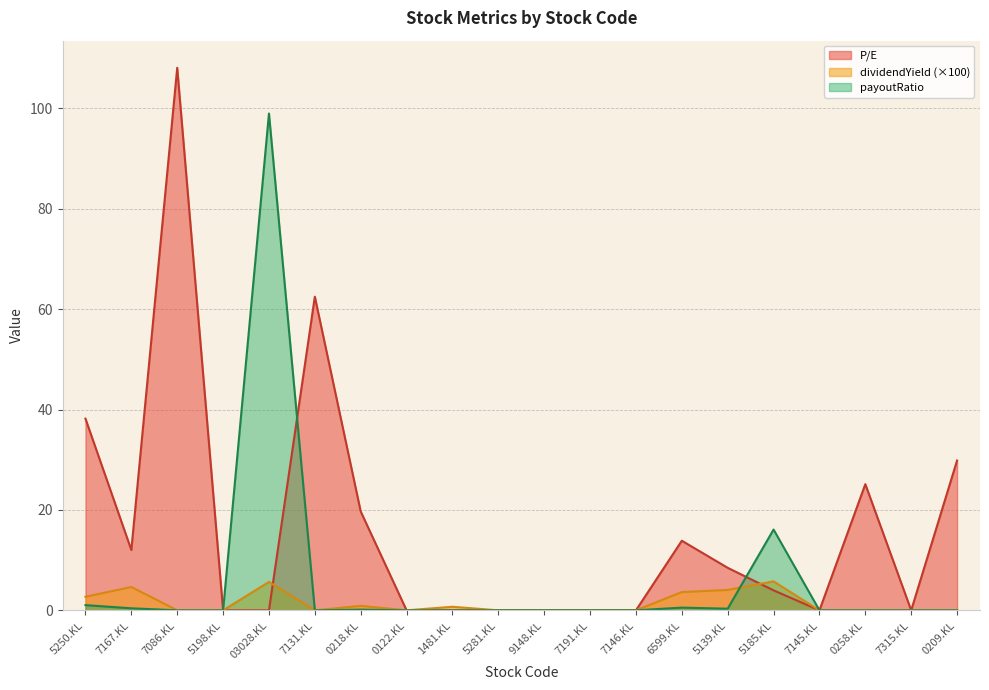

At which category is the sum across all series the highest?

7086.KL